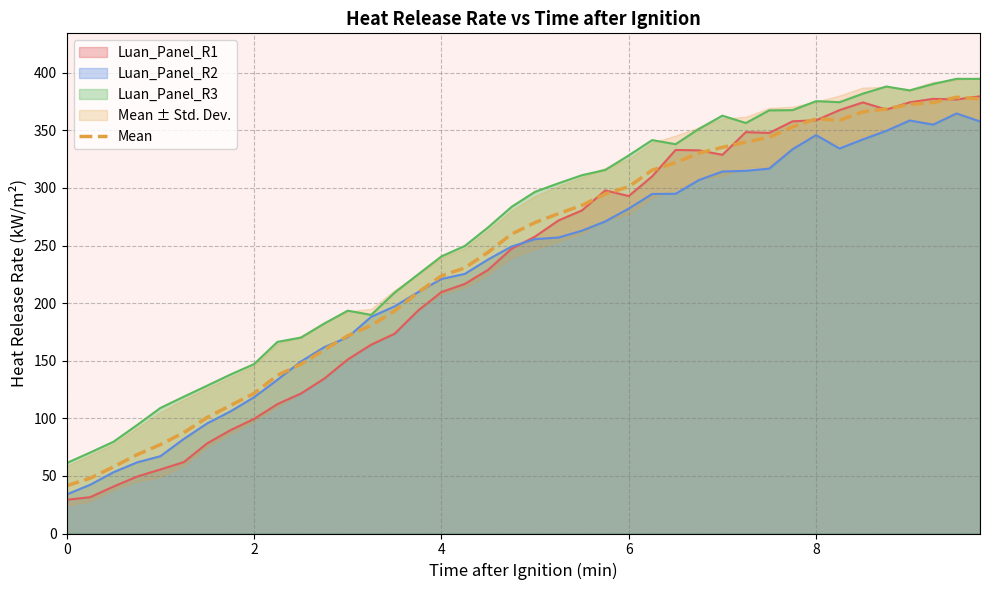

True or false: Luan_Panel_R3 has a value of 120.5 at 2.

False